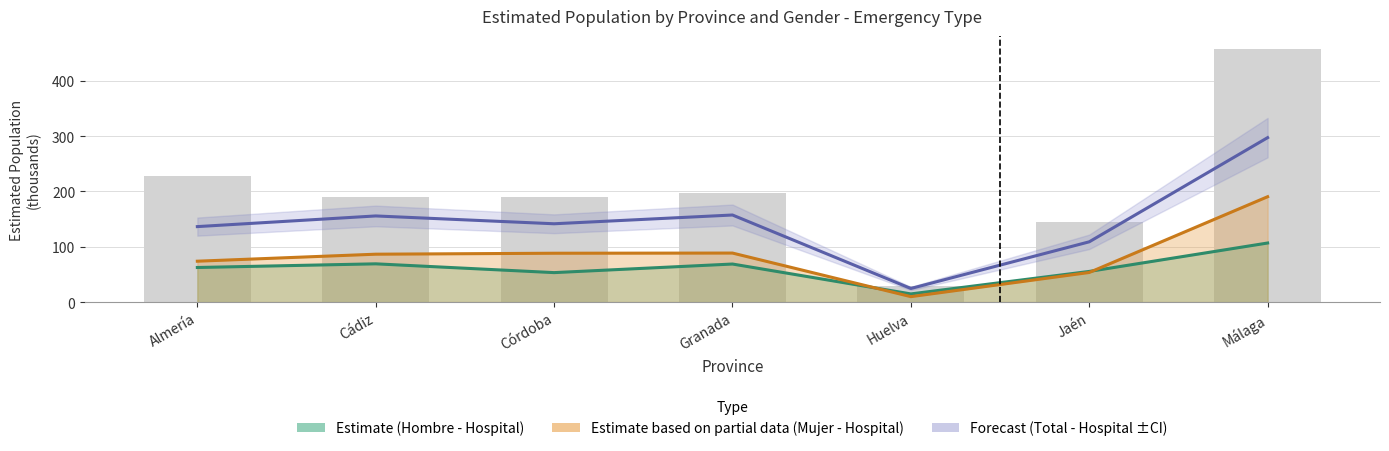

Which series has the widest spread of values?

Hombre N (estimada)